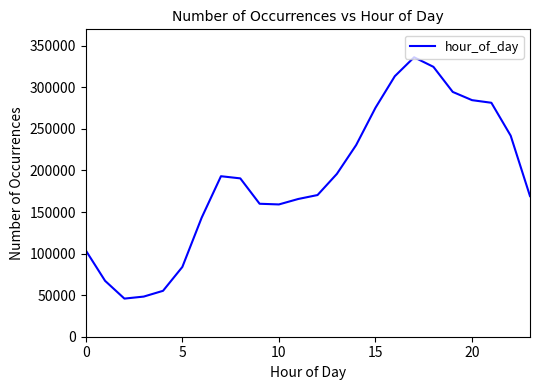

What is the minimum value shown in the chart?

45865